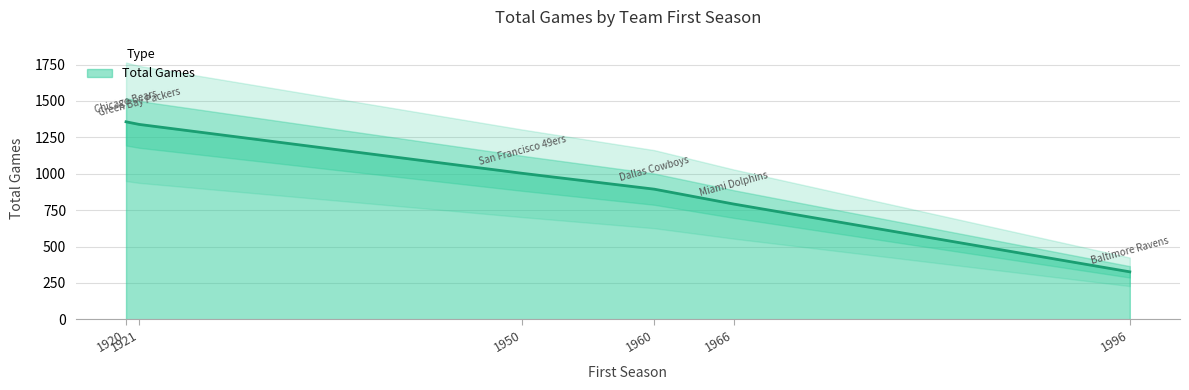

The value at Baltimore Ravens is 135. True or false?

False